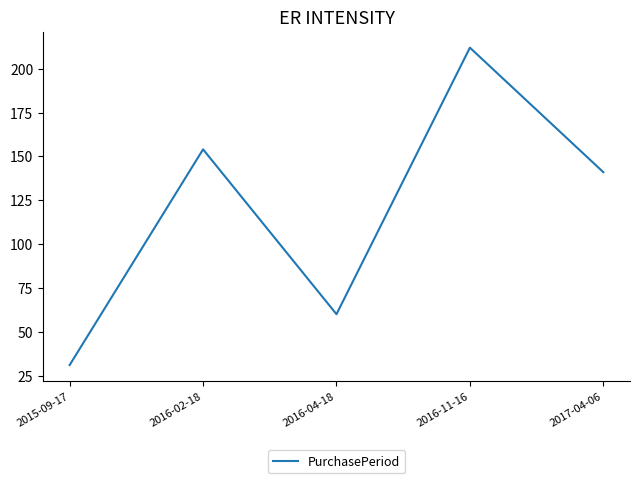

How many categories are shown in the chart?

5